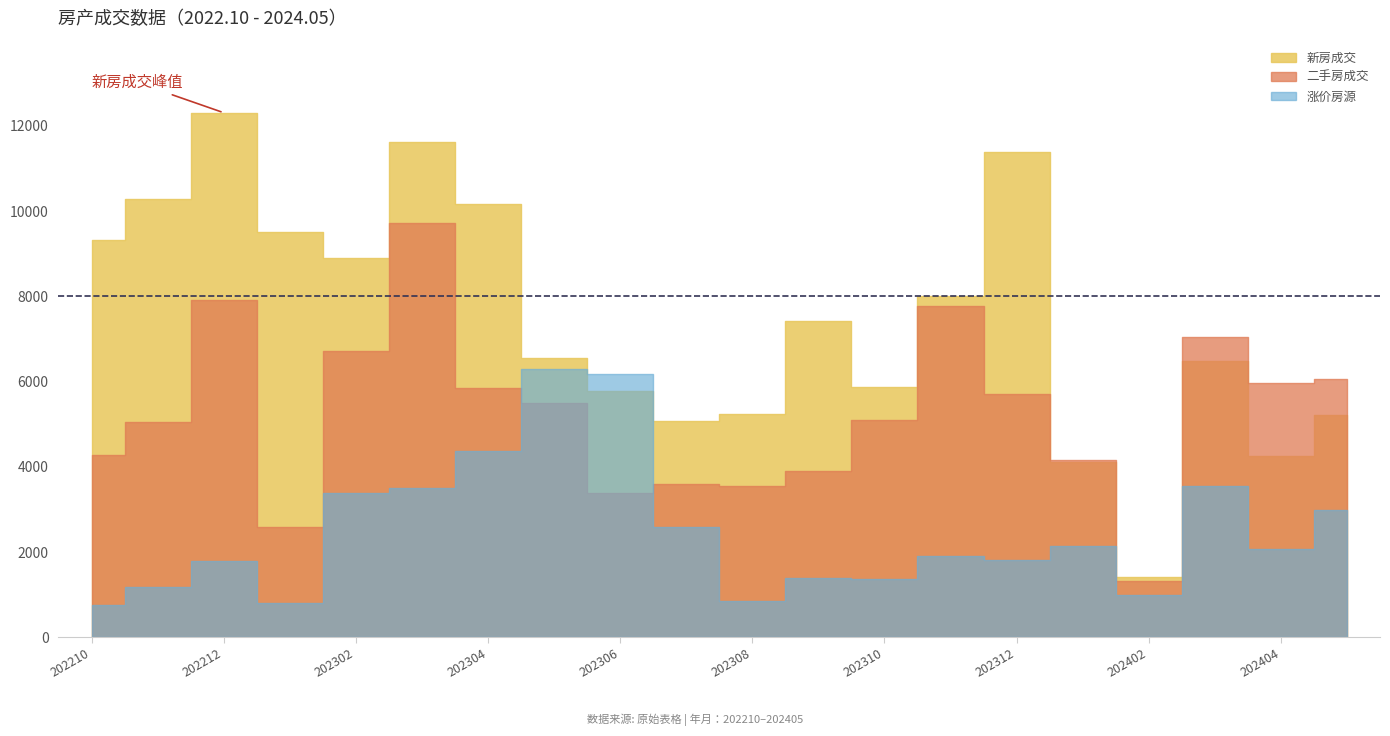

At which category is the sum across all series the highest?

202303